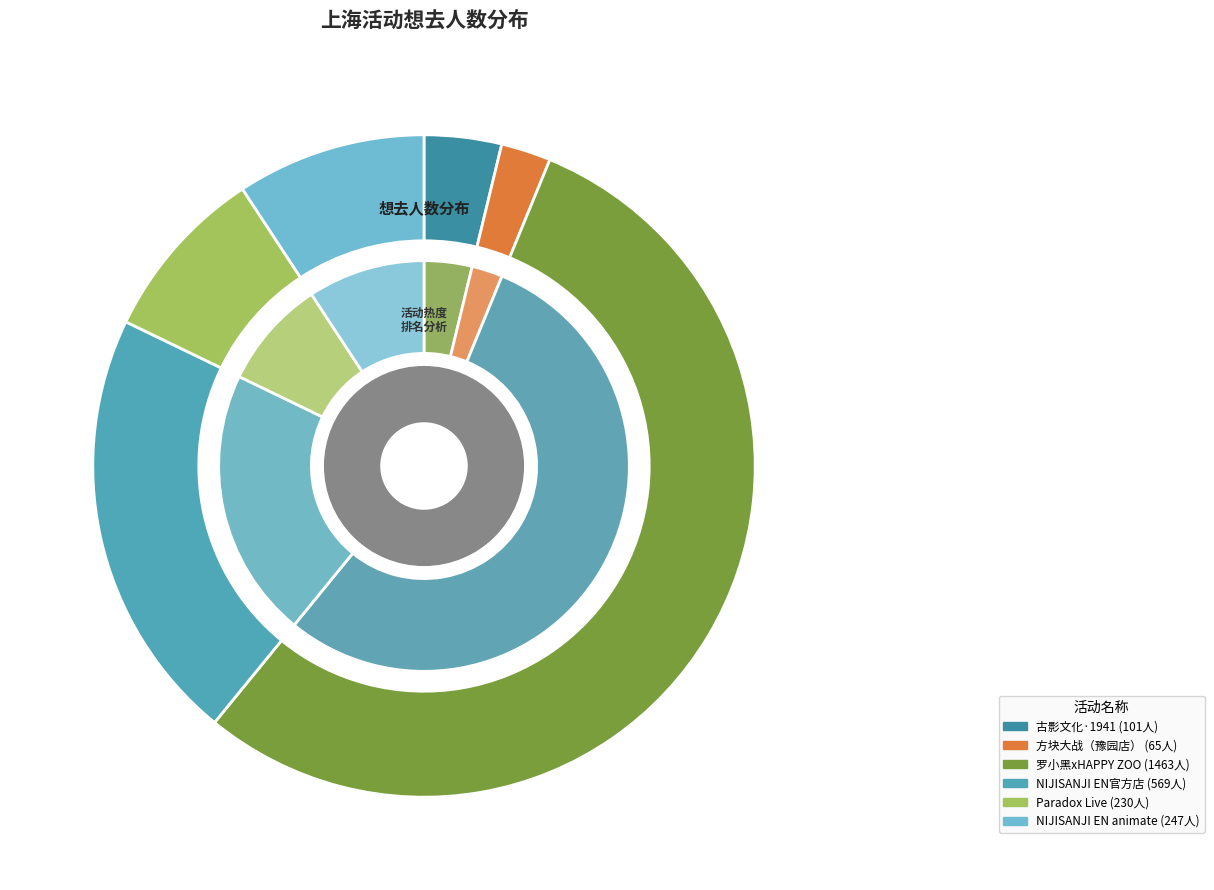

Between 上海·方块大战（豫园店） and 上海·NIJISANJI EN 官方授权主题店, which is larger?

上海·NIJISANJI EN 官方授权主题店